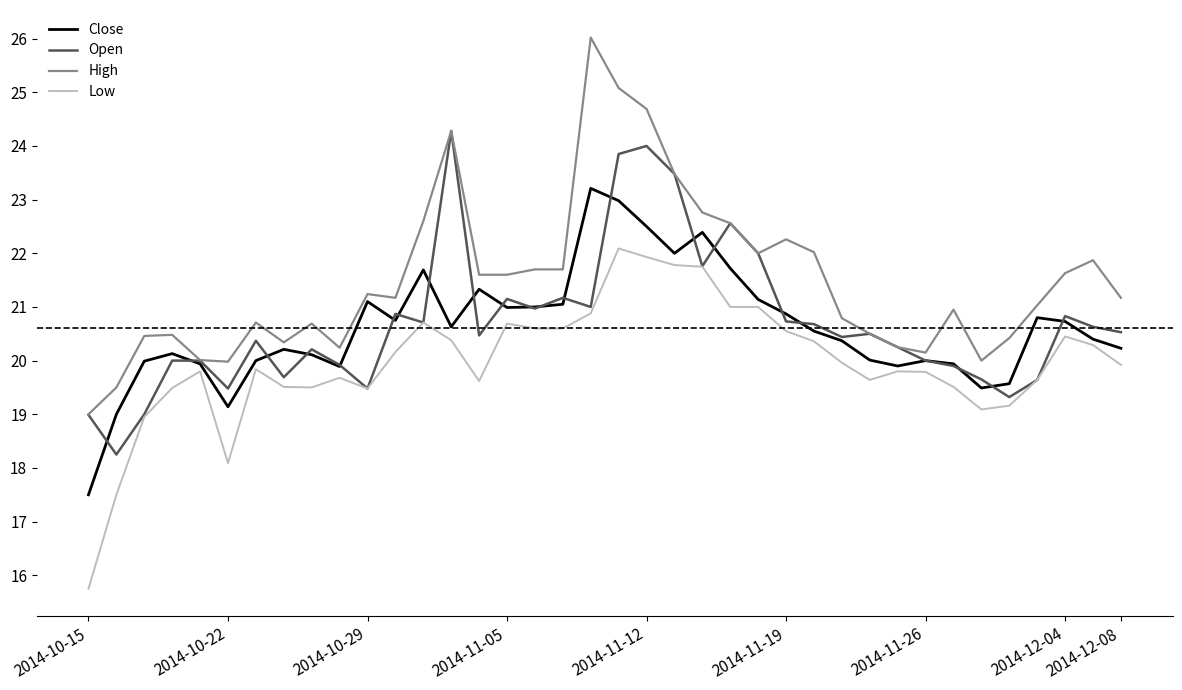

What is the sum of all Open values?

786.8